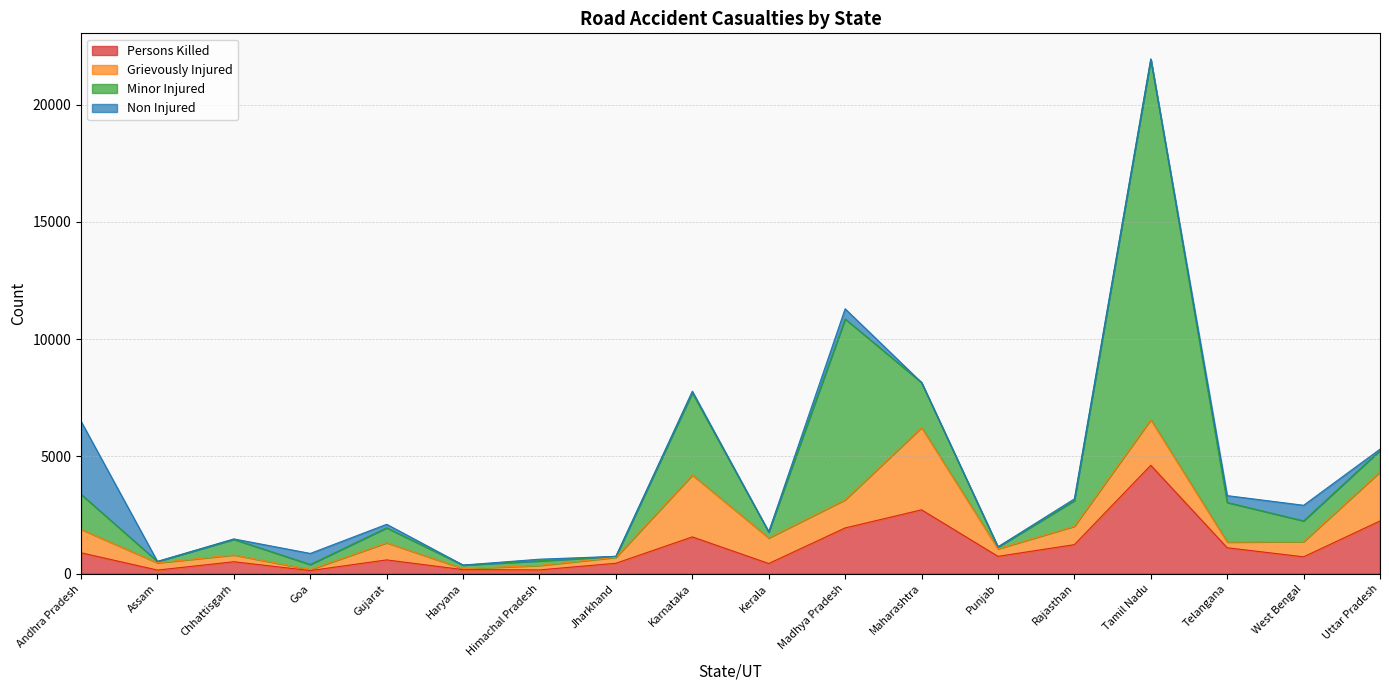

At which label does Persons Killed reach its peak?

Tamil Nadu